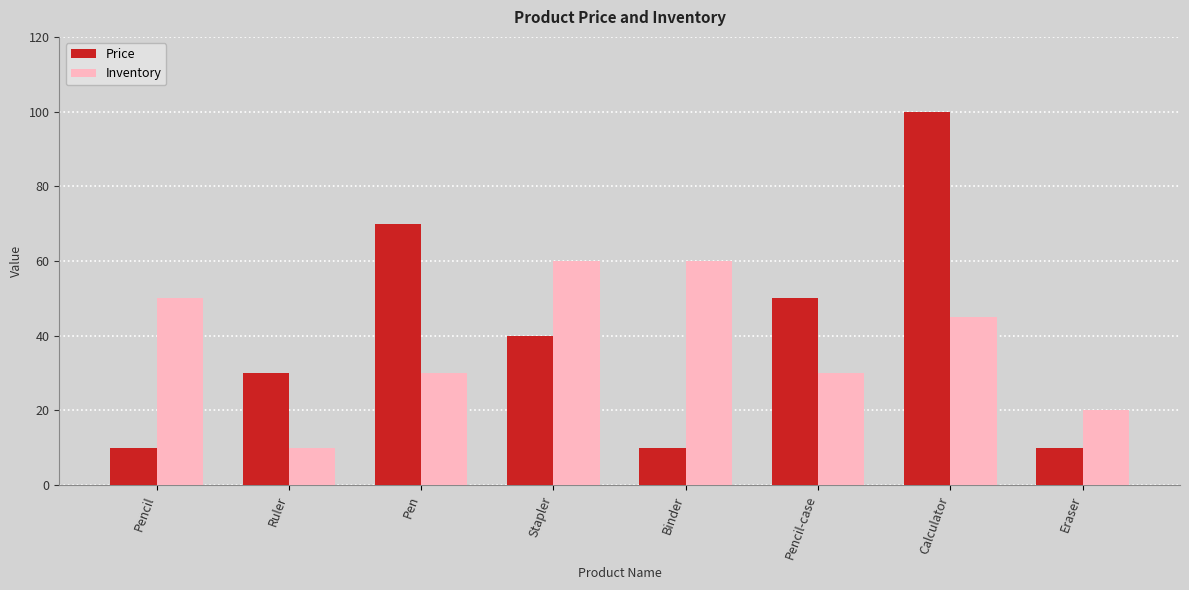

At which category does the chart reach its peak across all series?

Calculator